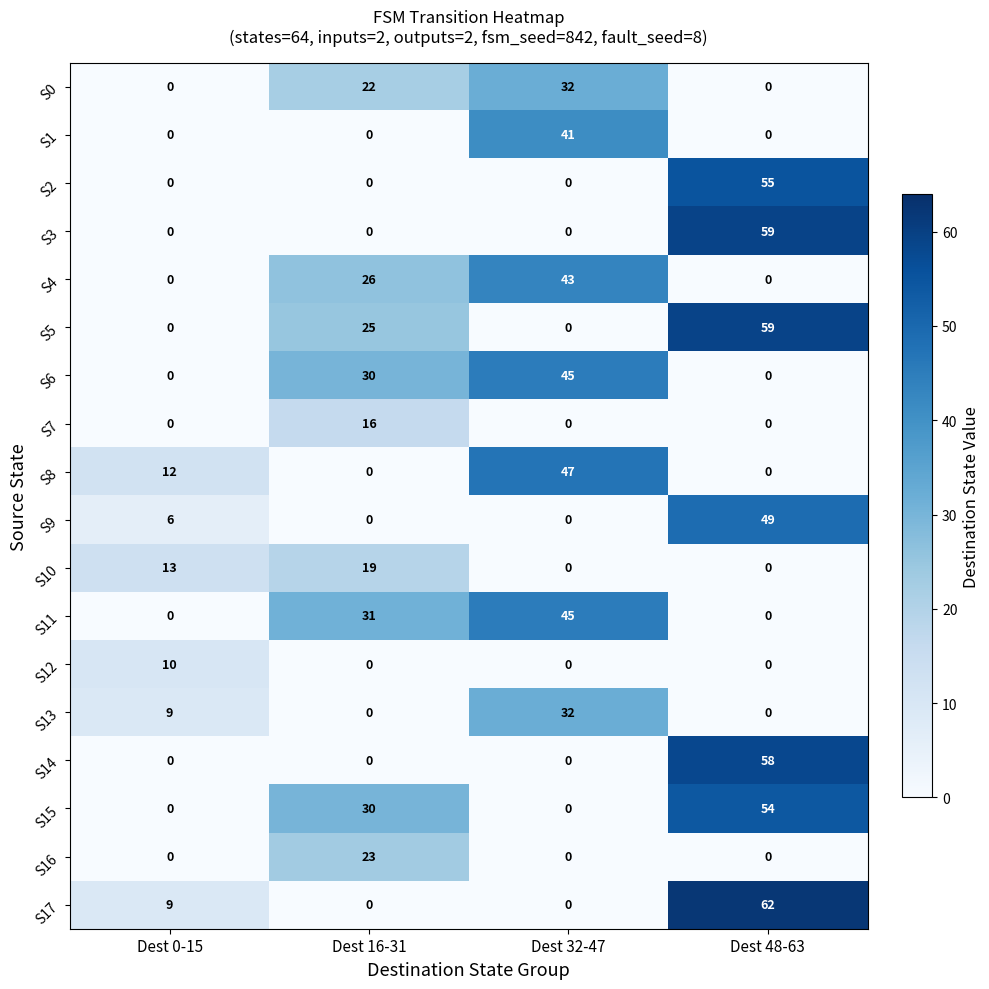

Which series changed the most between Dest 16-31 and Dest 48-63?

S17